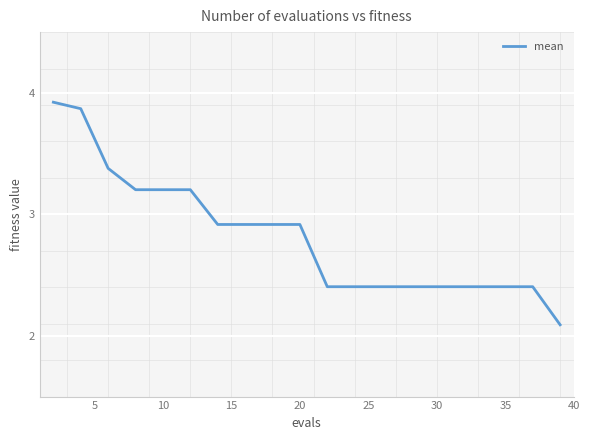

What is the difference between the maximum and minimum values?

1.8